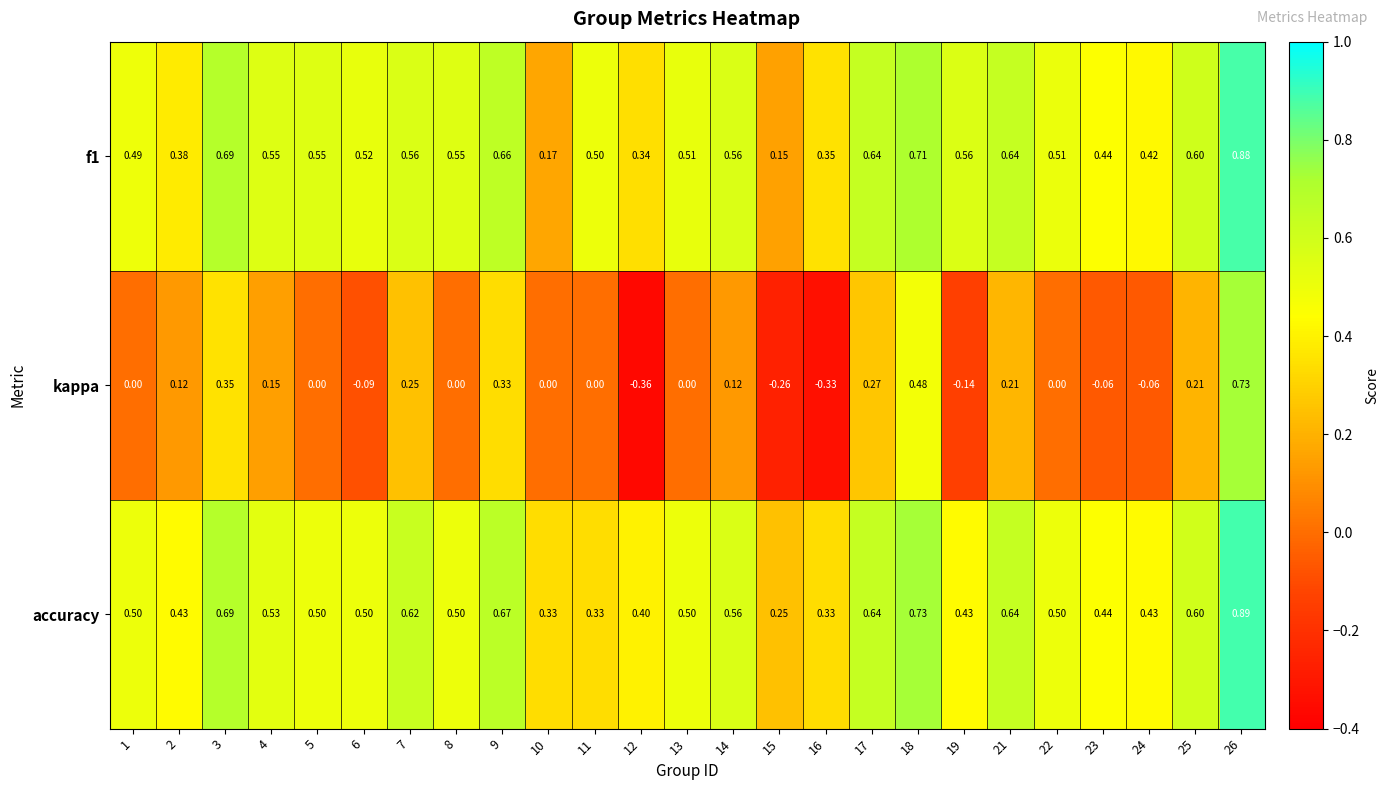

What is the difference between the highest and lowest values at 7?

0.4